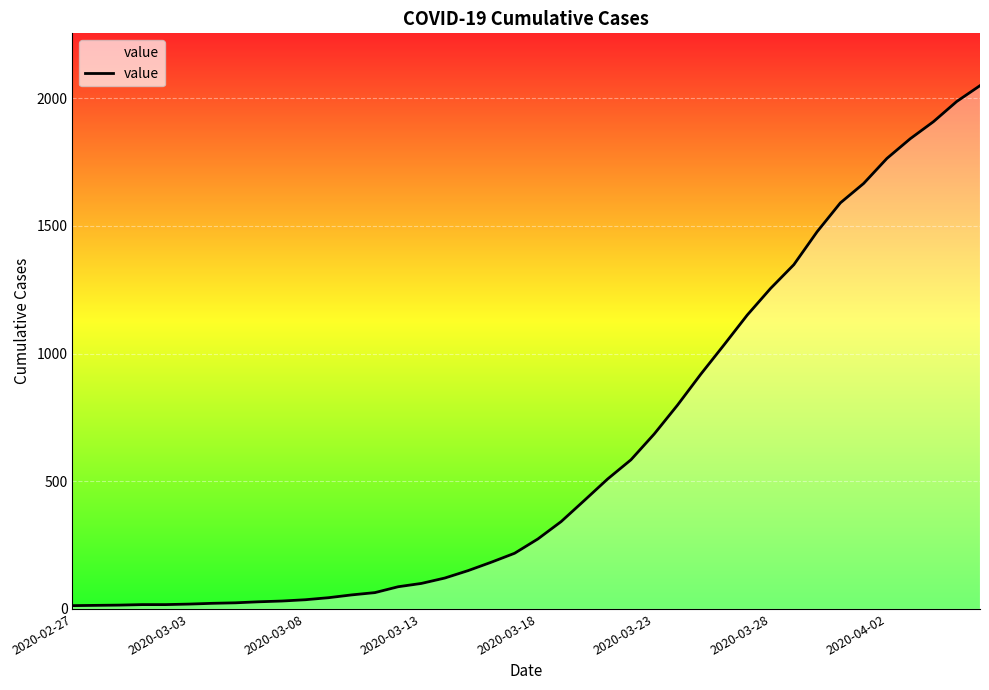

What is the greatest value displayed?

2049